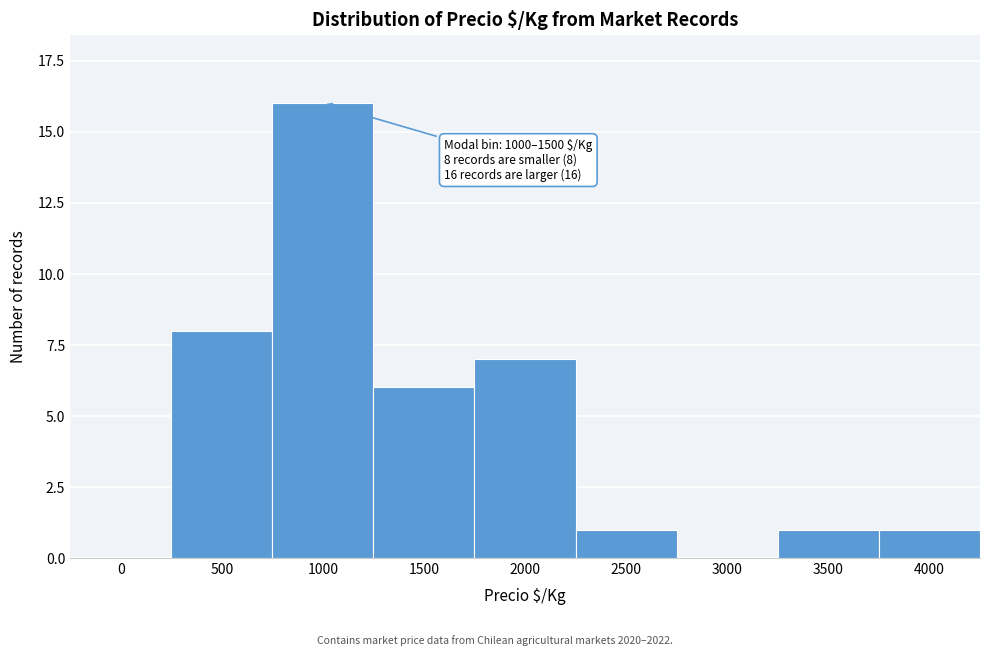

Reading left to right, extract all data points from this chart.

0=0	500=8	1000=16	1500=6	2000=7	2500=1	3000=0	3500=1	4000=1